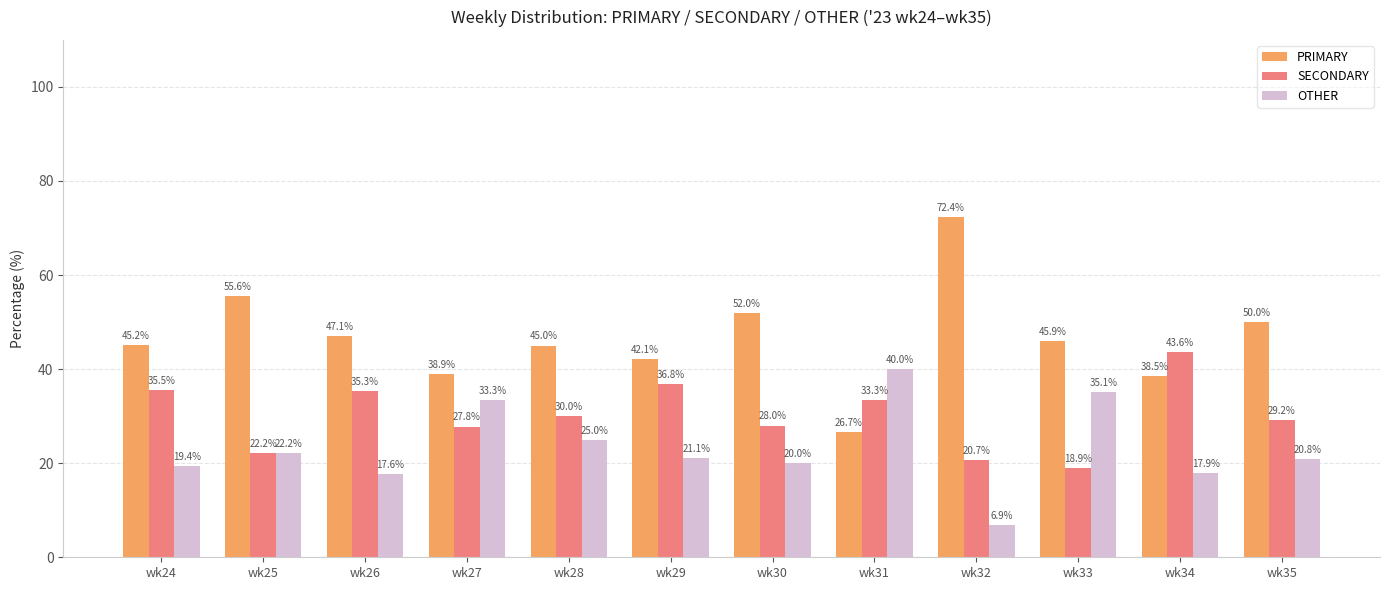

True or false: SECONDARY has a value of 43.7 at wk31.

False